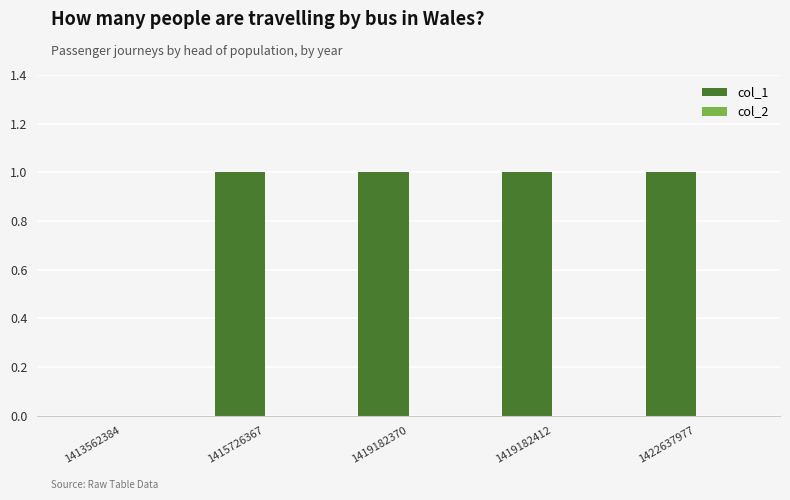

What is the sum of all values?

4